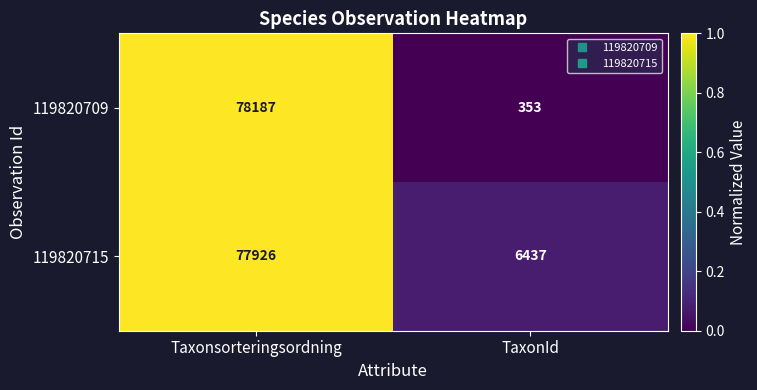

At Taxonsorteringsordning, list the series in order from smallest to largest.

119820715, 119820709